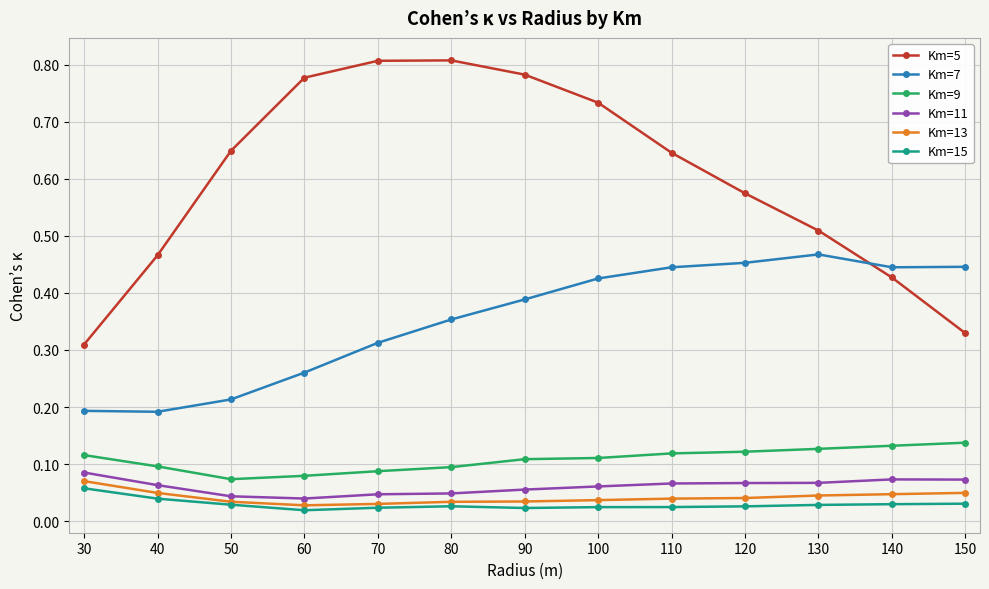

Between 30 and 80, which series saw the biggest shift?

Km=5